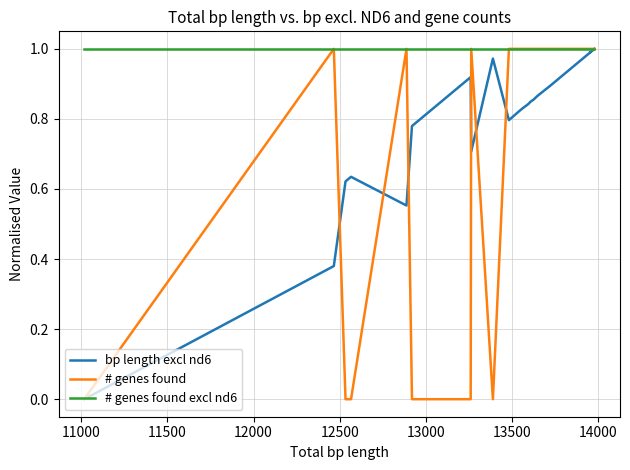

Rank the series by their average value, from lowest to highest.

# genes found, bp length excl nd6, # genes found excl nd6